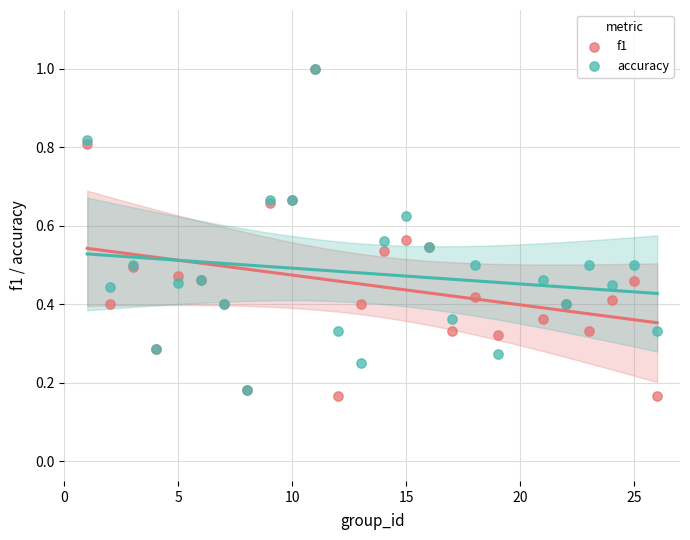

Which series has the largest Y range (max minus min)?

f1